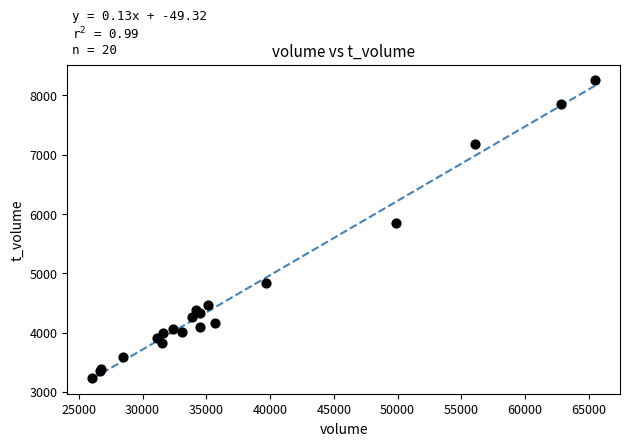

What Y value in the scatter plot is closest to 5751?

5847